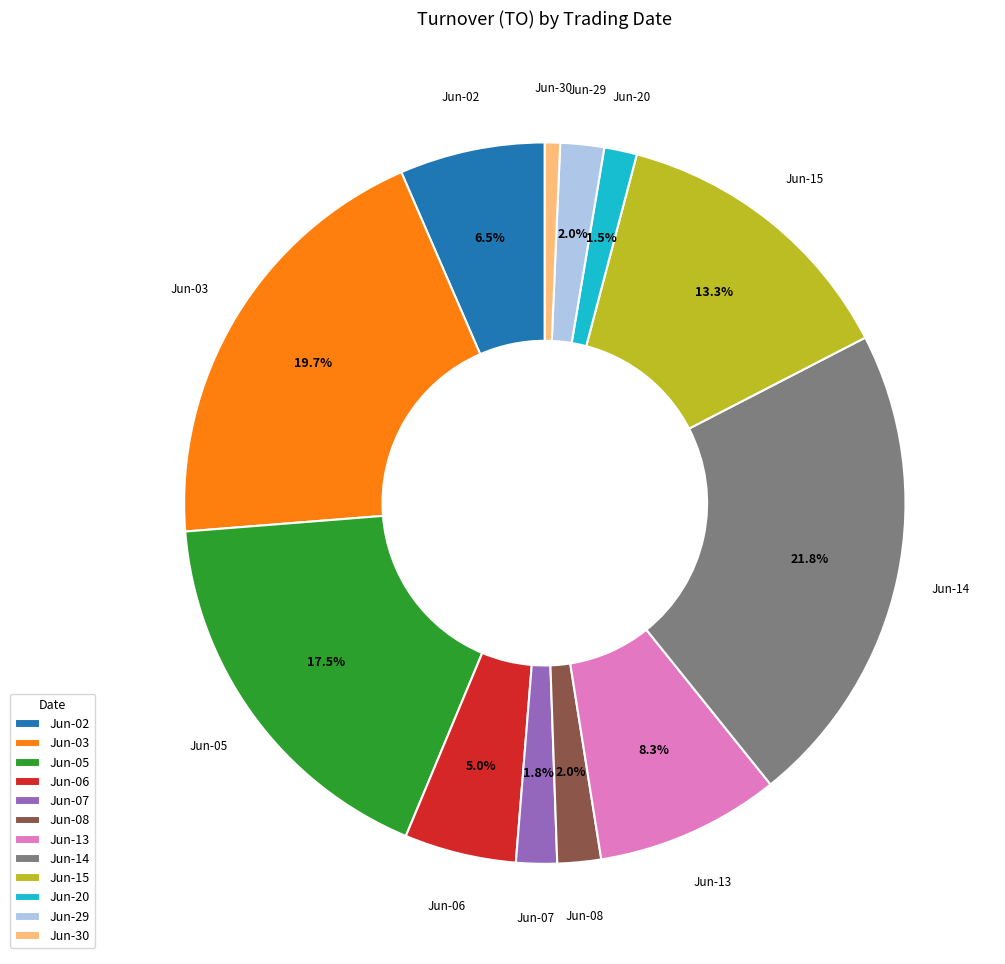

Does Jun-03 represent more than half of the total?

No